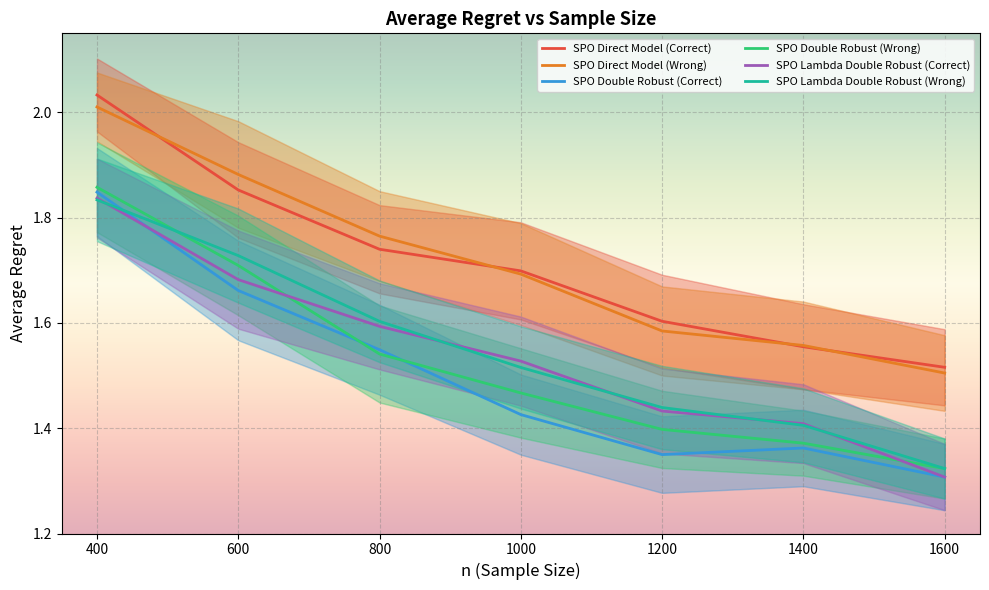

Is the value of SPO Direct Model (Correct) at 600 greater than the value of SPO Direct Model (Wrong) at 1400?

Yes